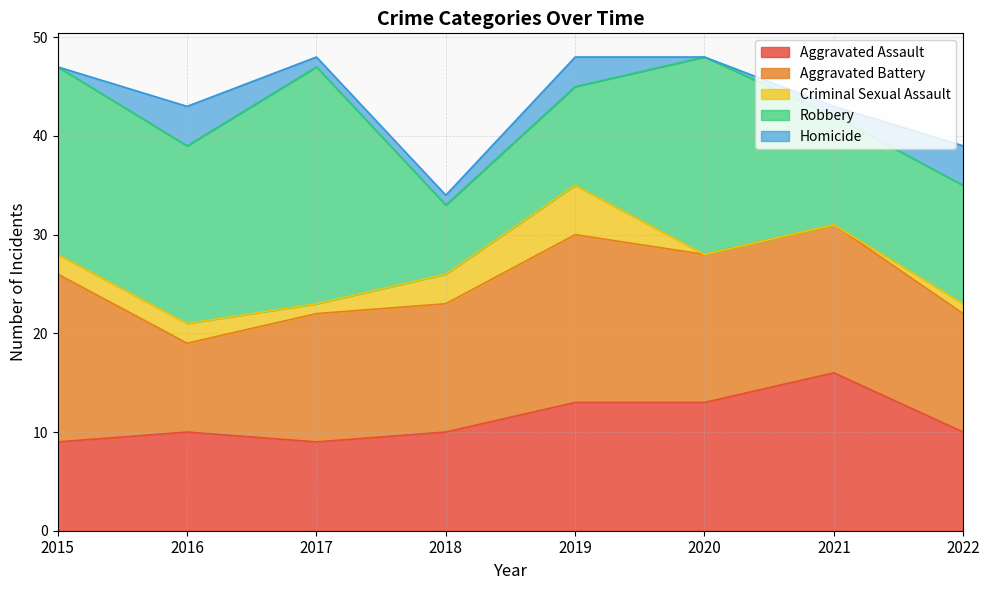

What is the lowest value of the Aggravated Assault series?

9